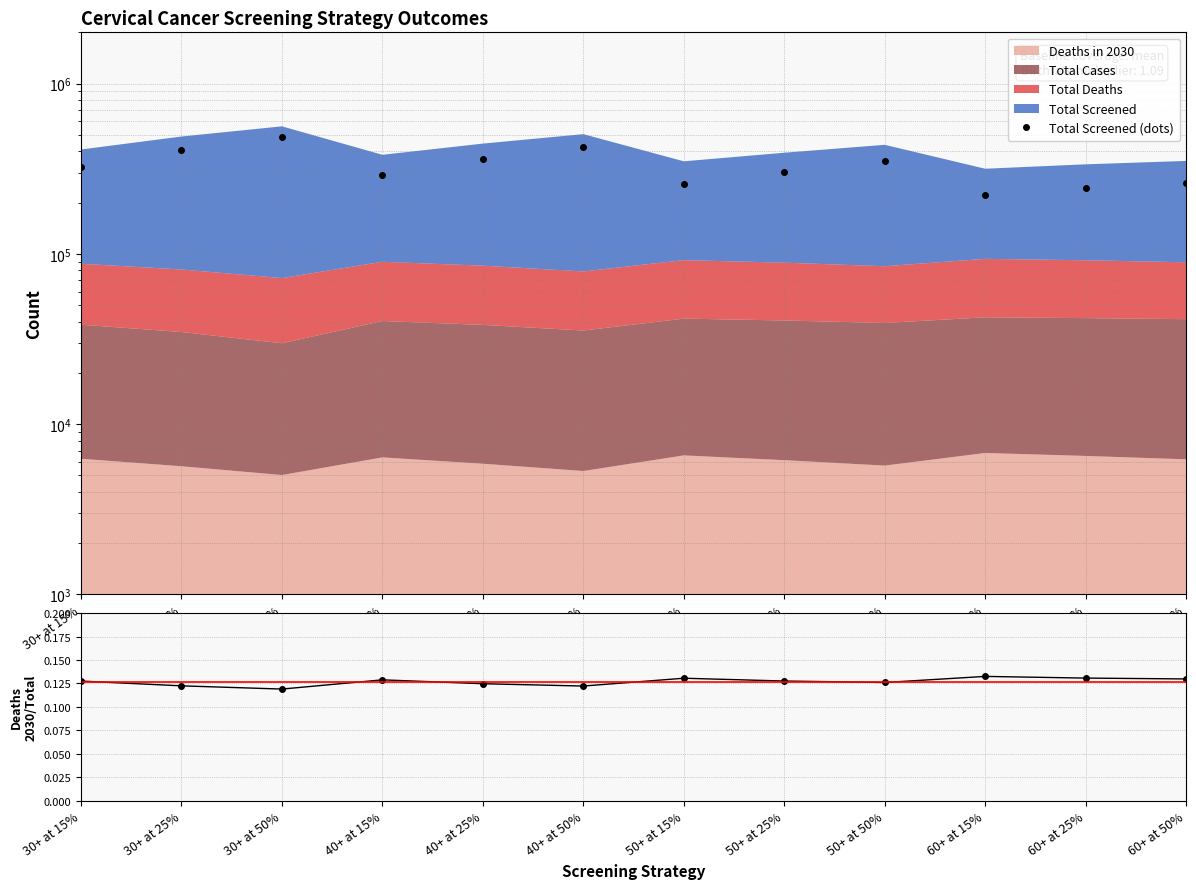

Which has a higher value, 40+ at 15% or 60+ at 25%?

40+ at 15%